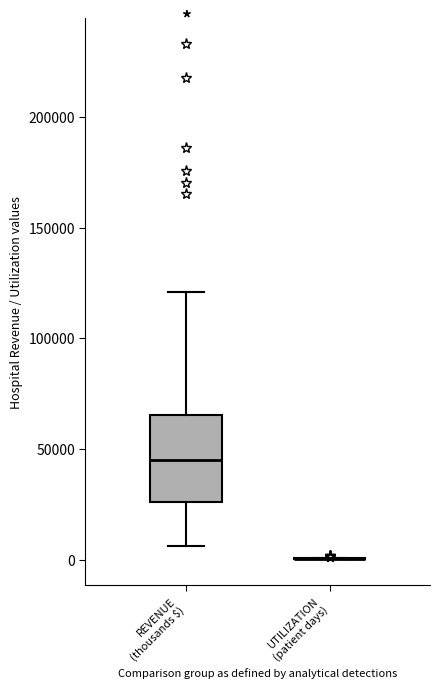

Which box is the tallest, from its lower edge to its upper edge?

REVENUE (thousands $)